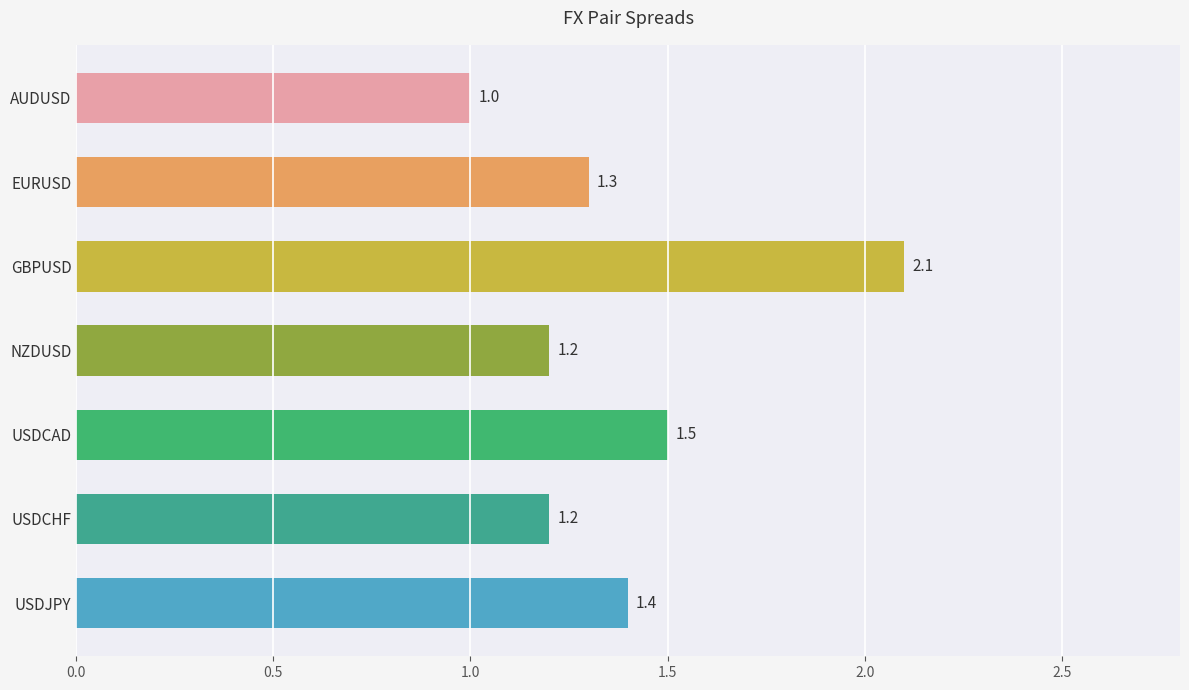

Between GBPUSD and NZDUSD, which is larger?

GBPUSD